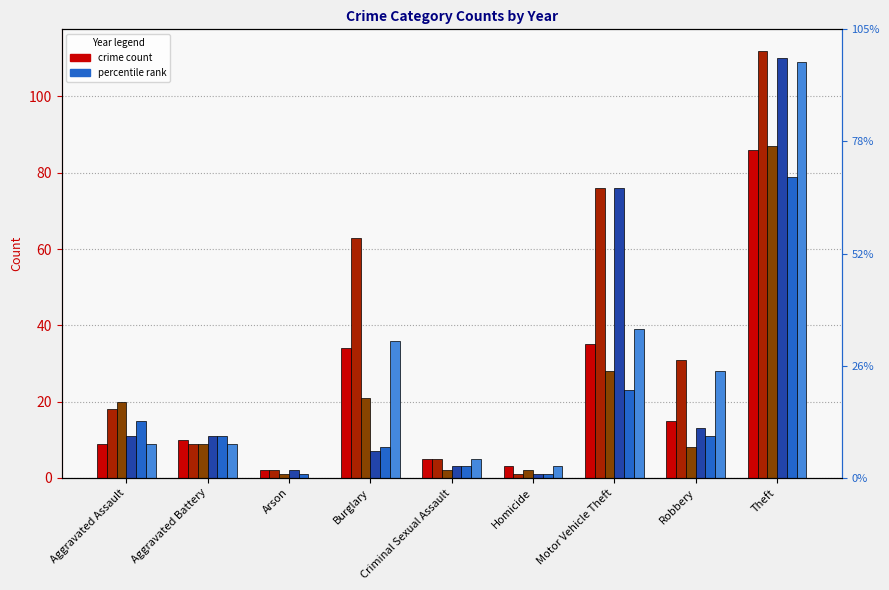

Is the value of 2023 at Robbery greater than the value of 2022 at Criminal Sexual Assault?

Yes